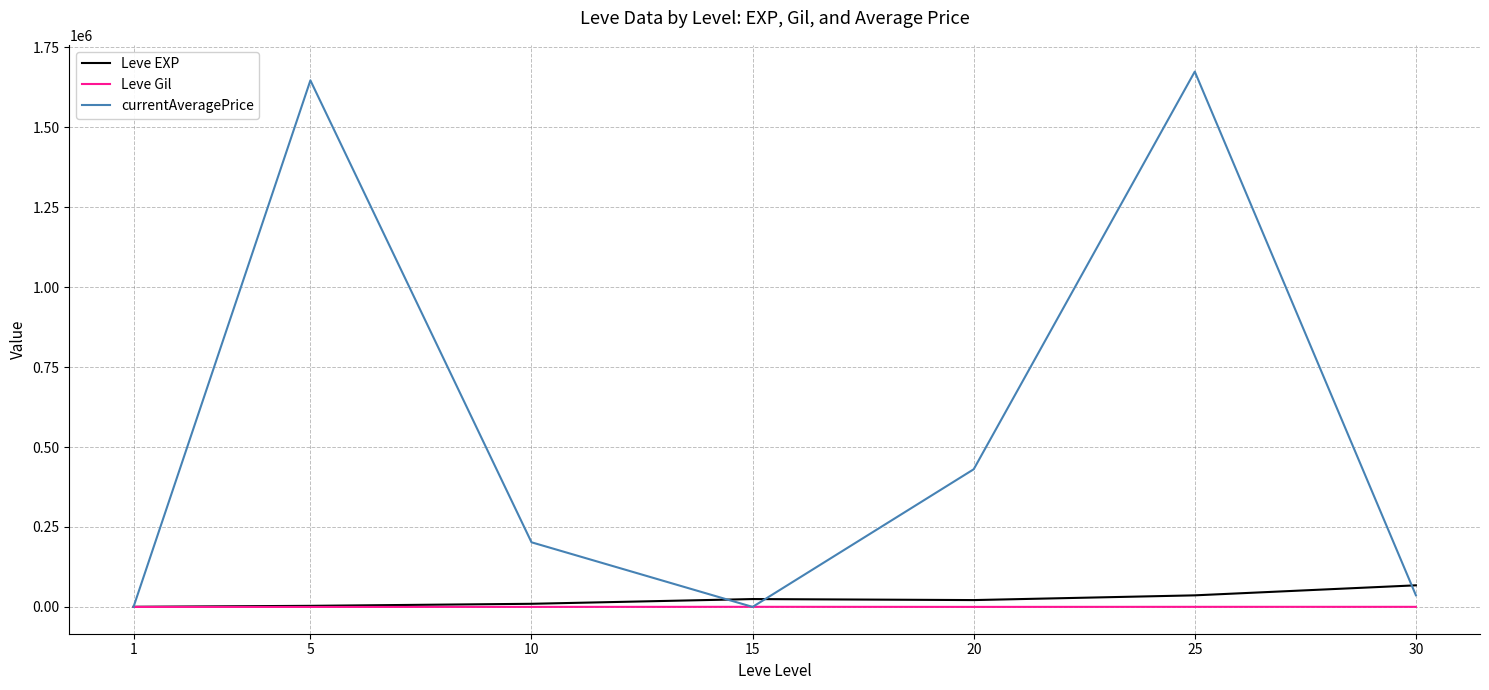

Does the chart display data point markers on the line(s)?

No